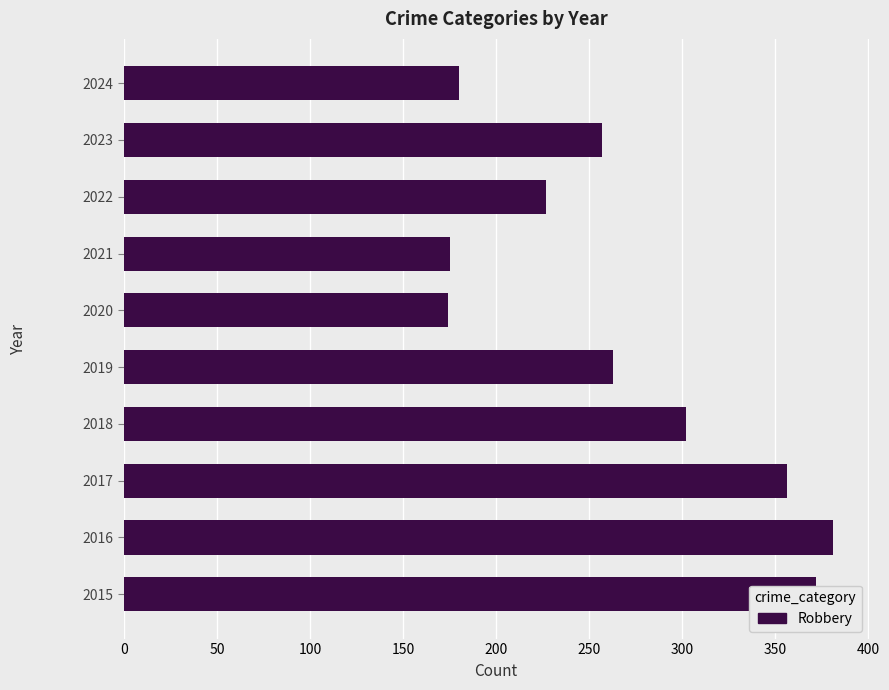

The chart shows a value of 372 at 2015. True or false?

True